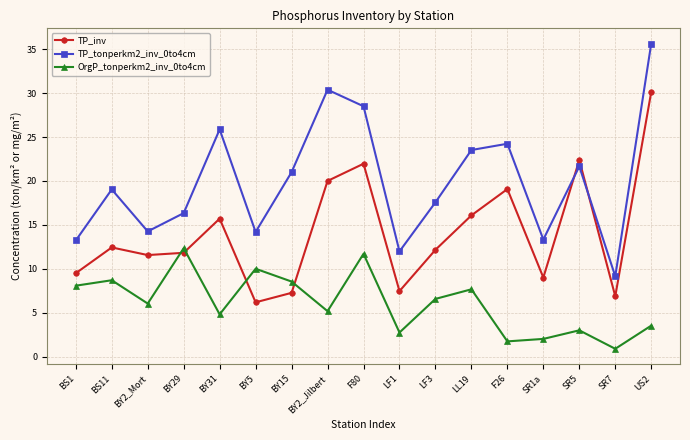

Between which two adjacent categories do TP_inv and OrgP_tonperkm2_inv_0to4cm first intersect?

BY2_Mort and BY29